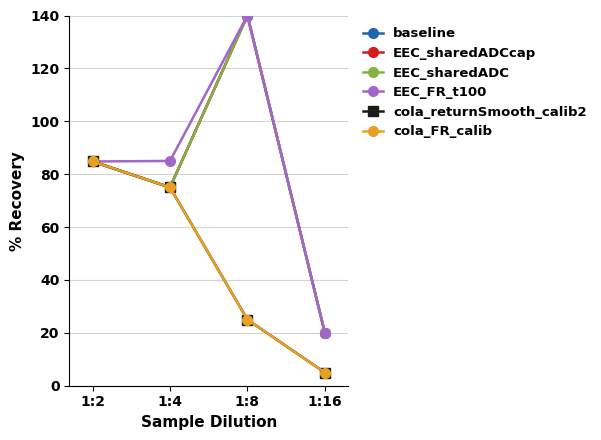

Is the value of cola_returnSmooth_calib2 at 1:16 greater than the value of baseline at 1:4?

No